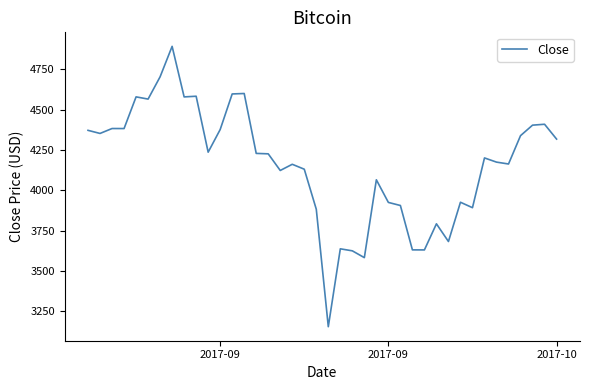

What is the difference between the maximum and minimum values?

1737.1